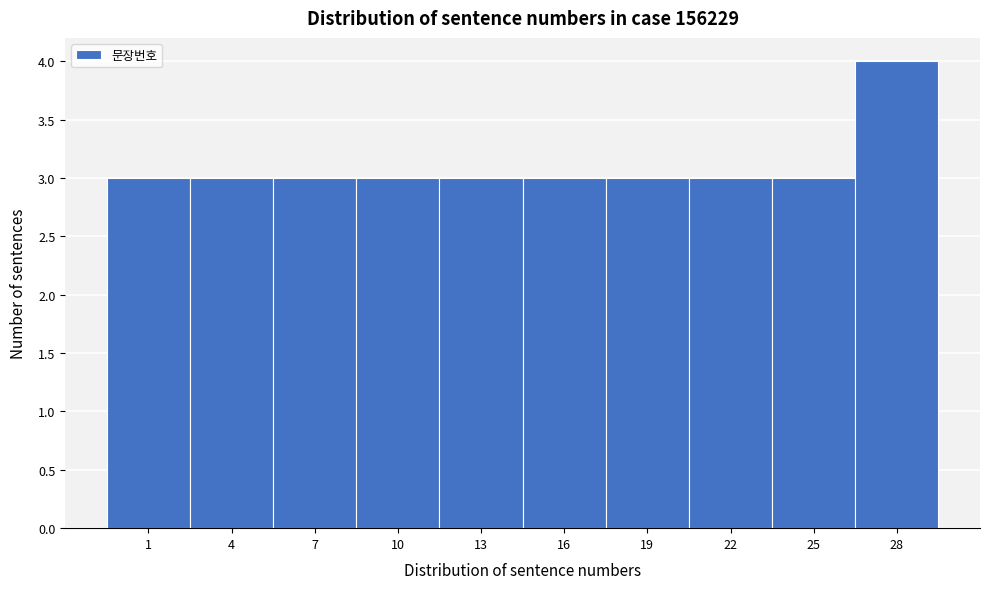

Reading left to right, extract all data points from this chart.

3	3	3	3	3	3	3	3	3	4